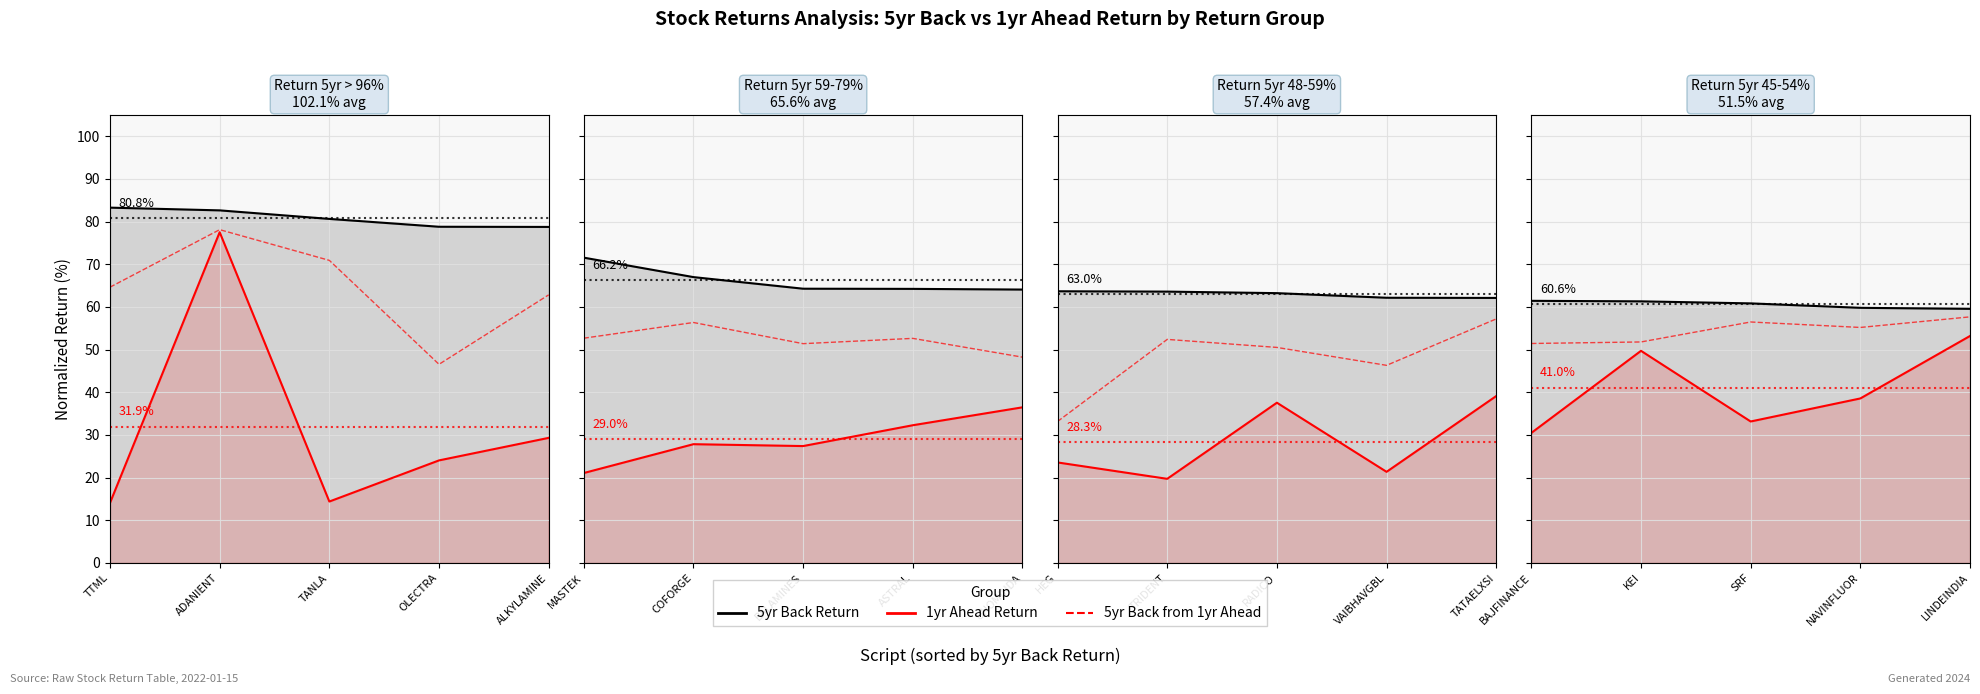

What is the difference between the second highest and second lowest values in the 5yr Back from 1yr Ahead series?

5.8